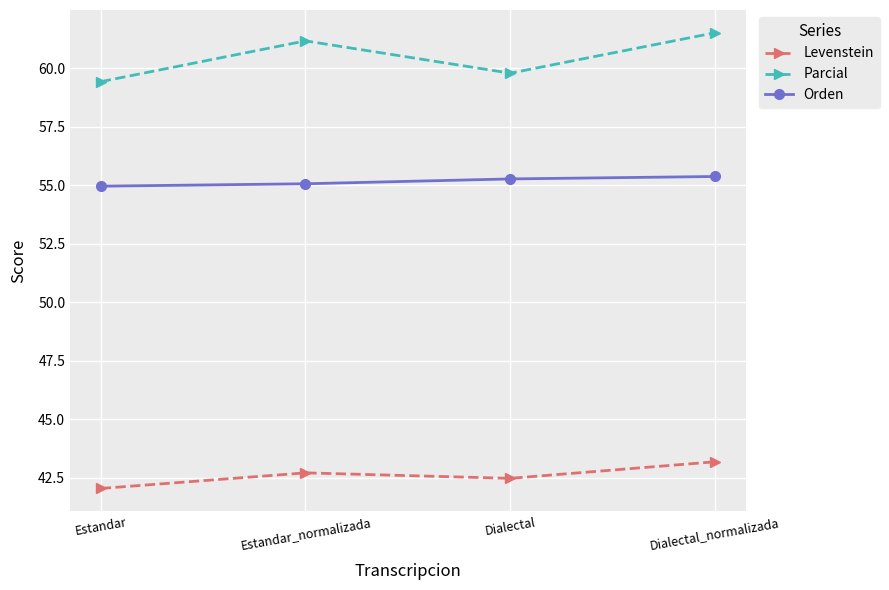

What is the value of the Orden point at the 2nd from the left?

55.1